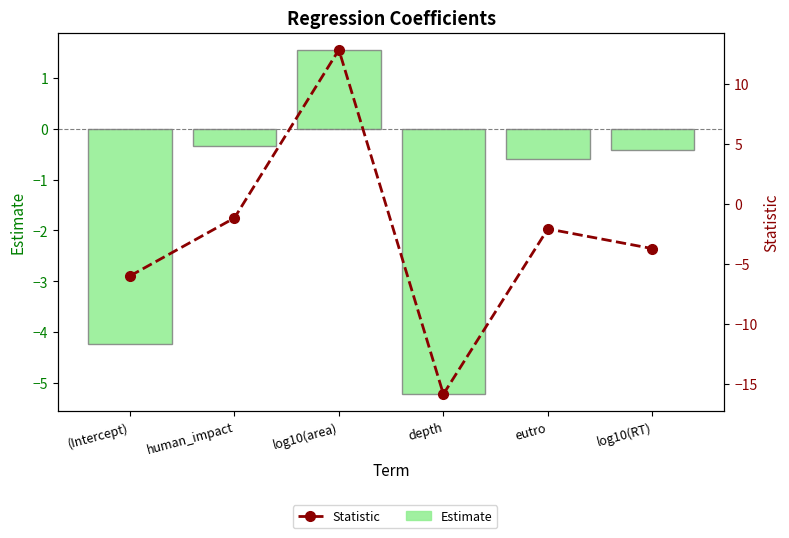

Reading right to left, extract all data points from this chart.

Estimate: log10(RT)=-0.4	eutro=-0.6	depth=-5.2	log10(area)=1.6	human_impact=-0.3	(Intercept)=-4.2
Statistic: log10(RT)=-3.7	eutro=-2.1	depth=-15.8	log10(area)=12.9	human_impact=-1.2	(Intercept)=-6.0